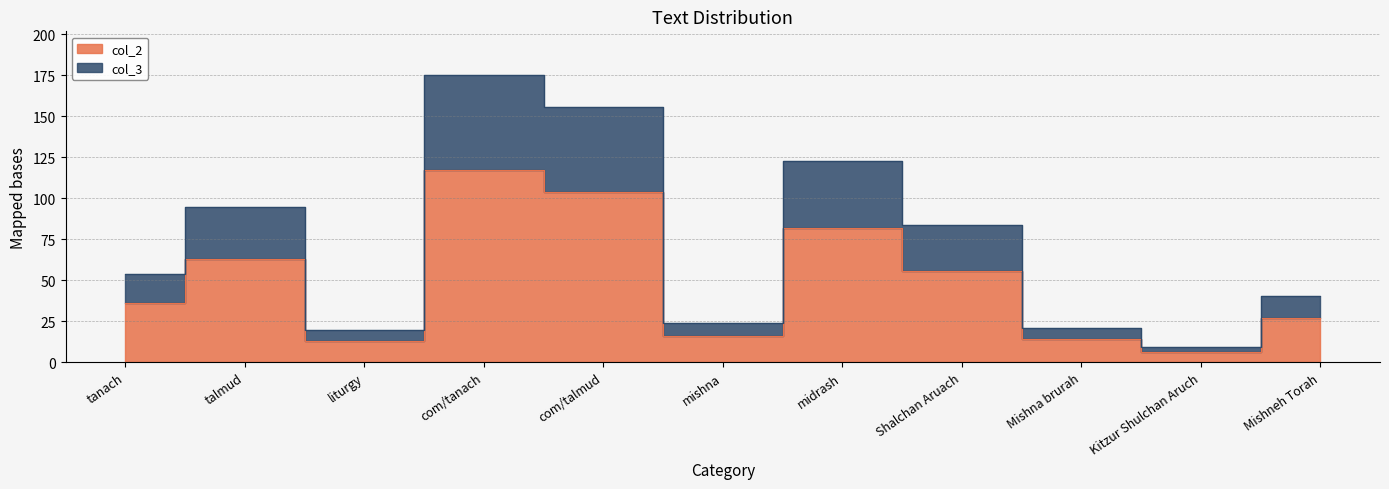

What is the label of the 4th point from the right?

Shalchan Aruach